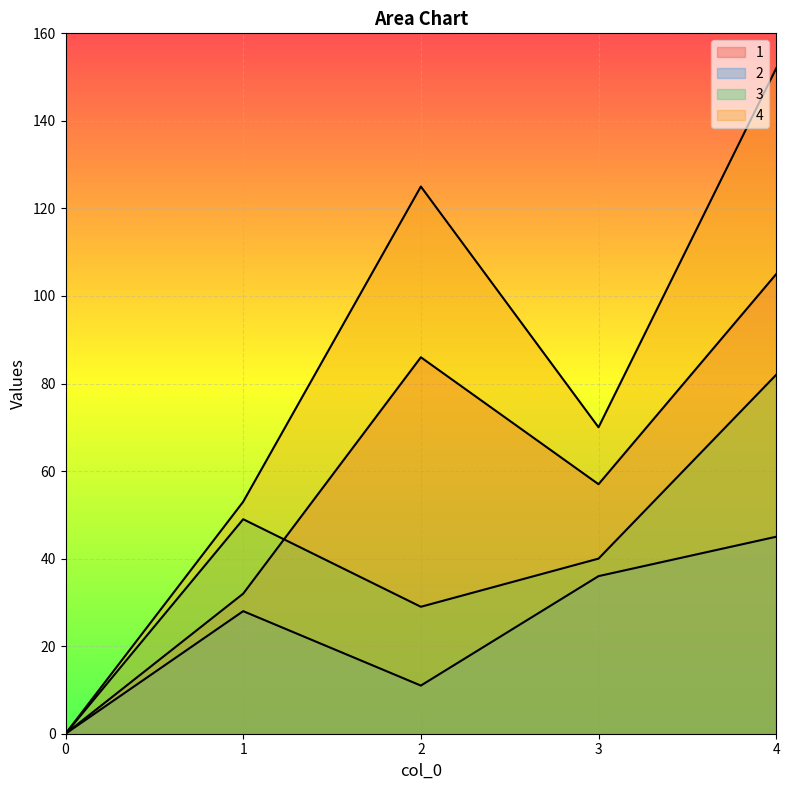

Which category has the highest value in the 2 series?

4